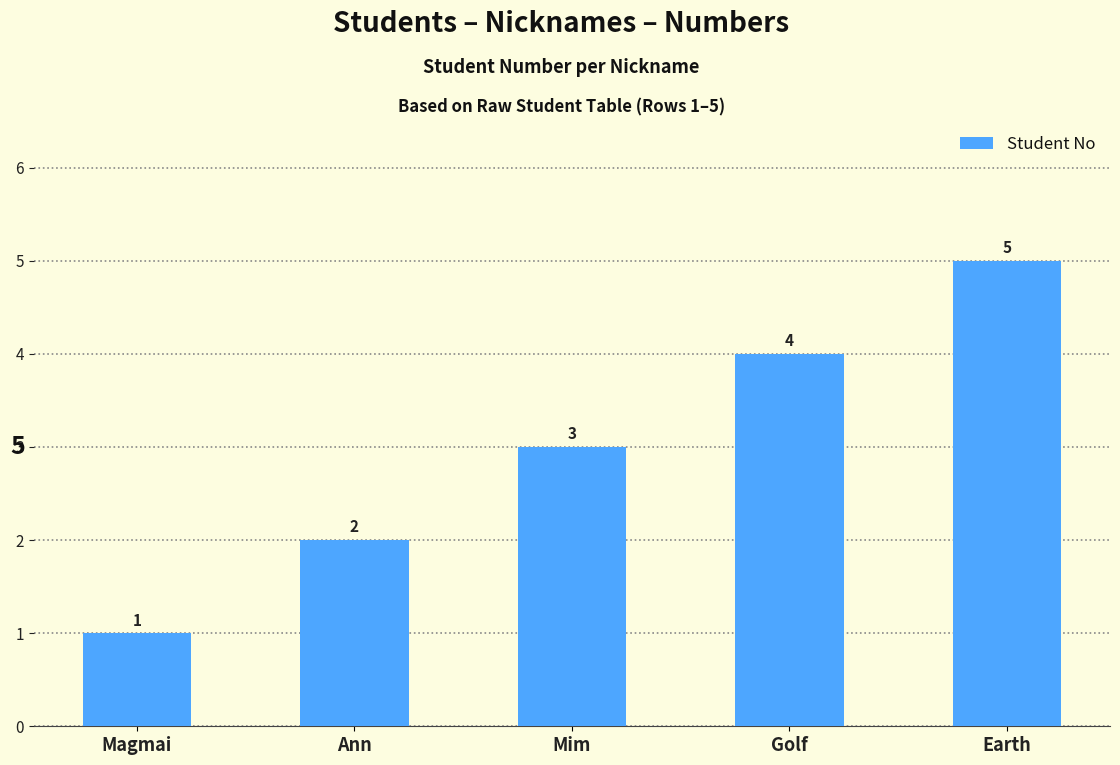

Read the value at Mim.

3